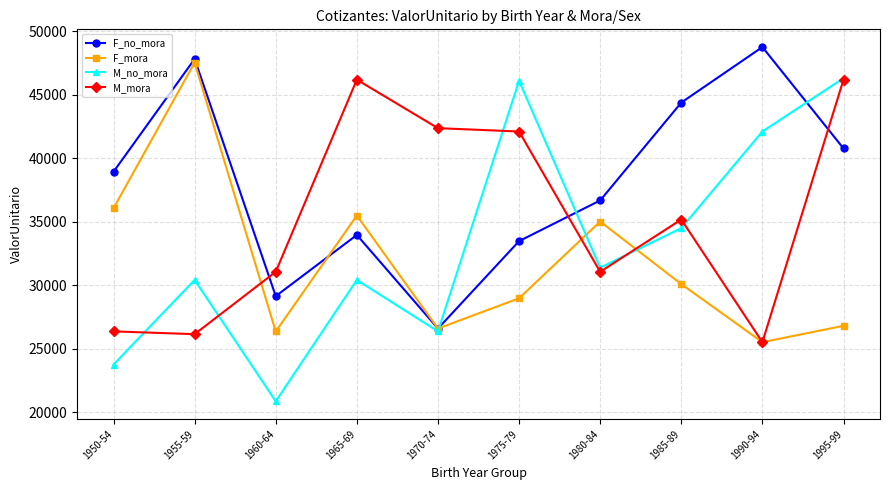

True or false: F_mora and M_mora cross at least once.

True